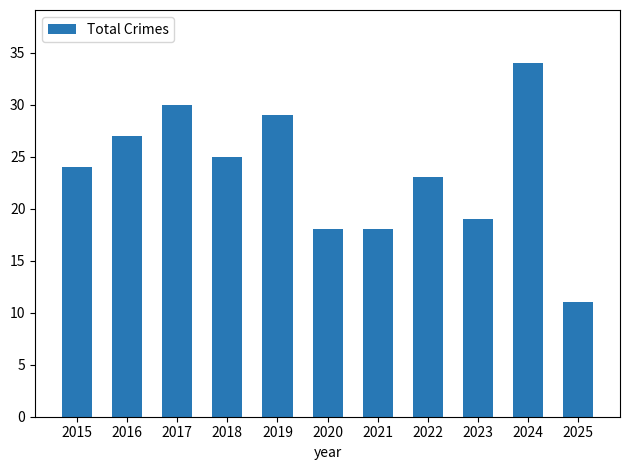

What is the smallest value displayed?

11